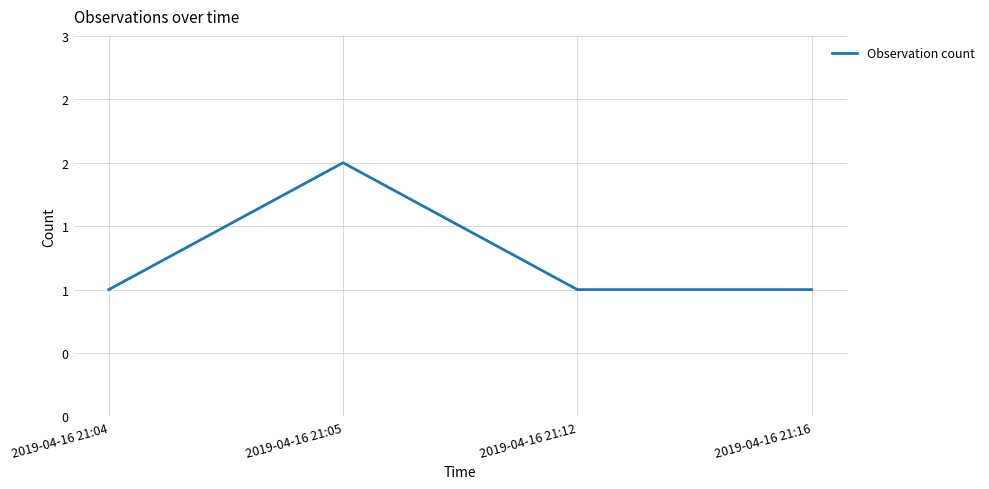

Is this an area chart (filled region under the line)?

No